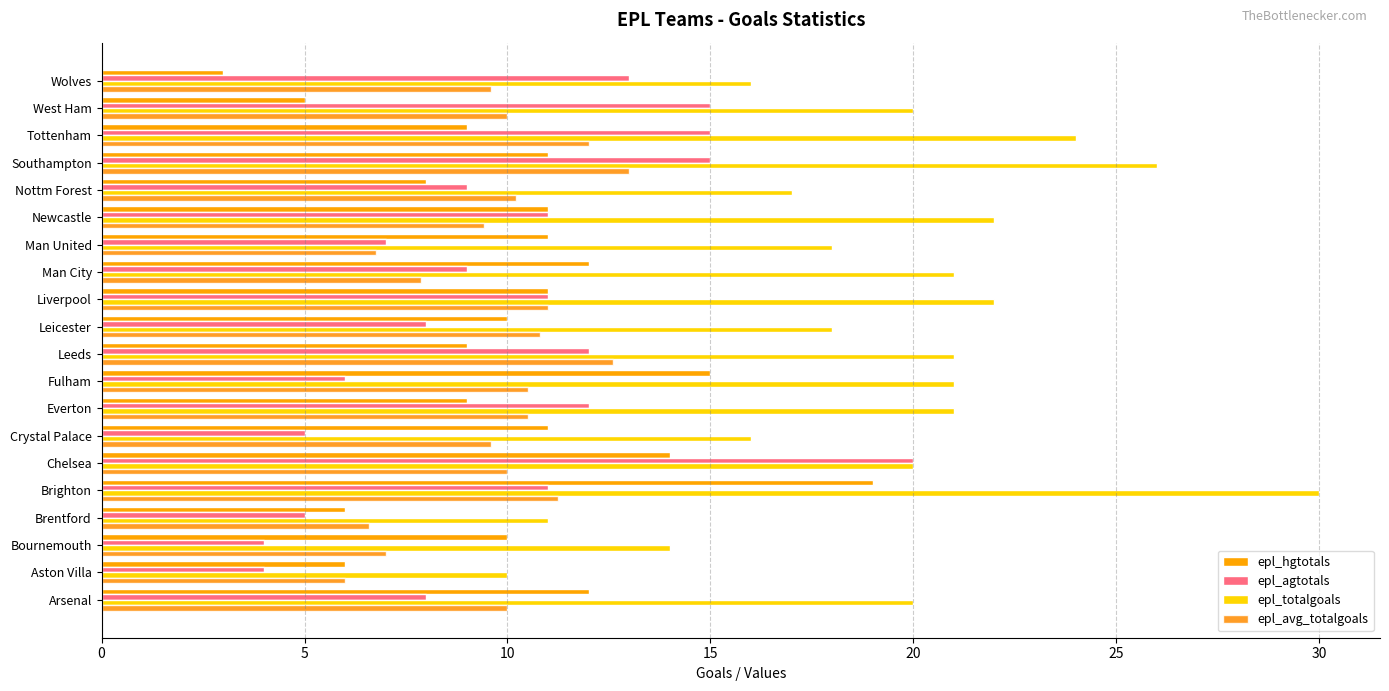

What is the difference between the second highest and second lowest values in the epl_totalgoals series?

15.0